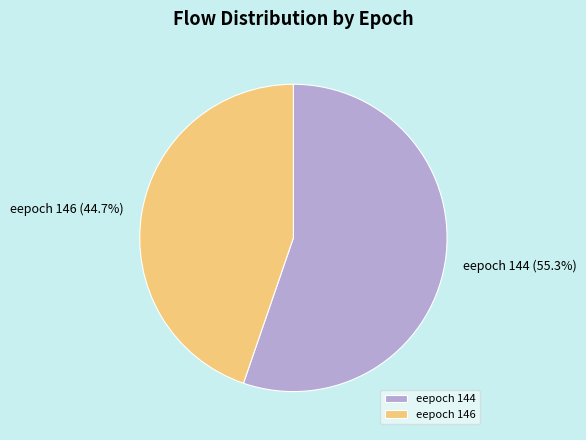

Does eepoch 144 account for over 50% of the chart?

Yes